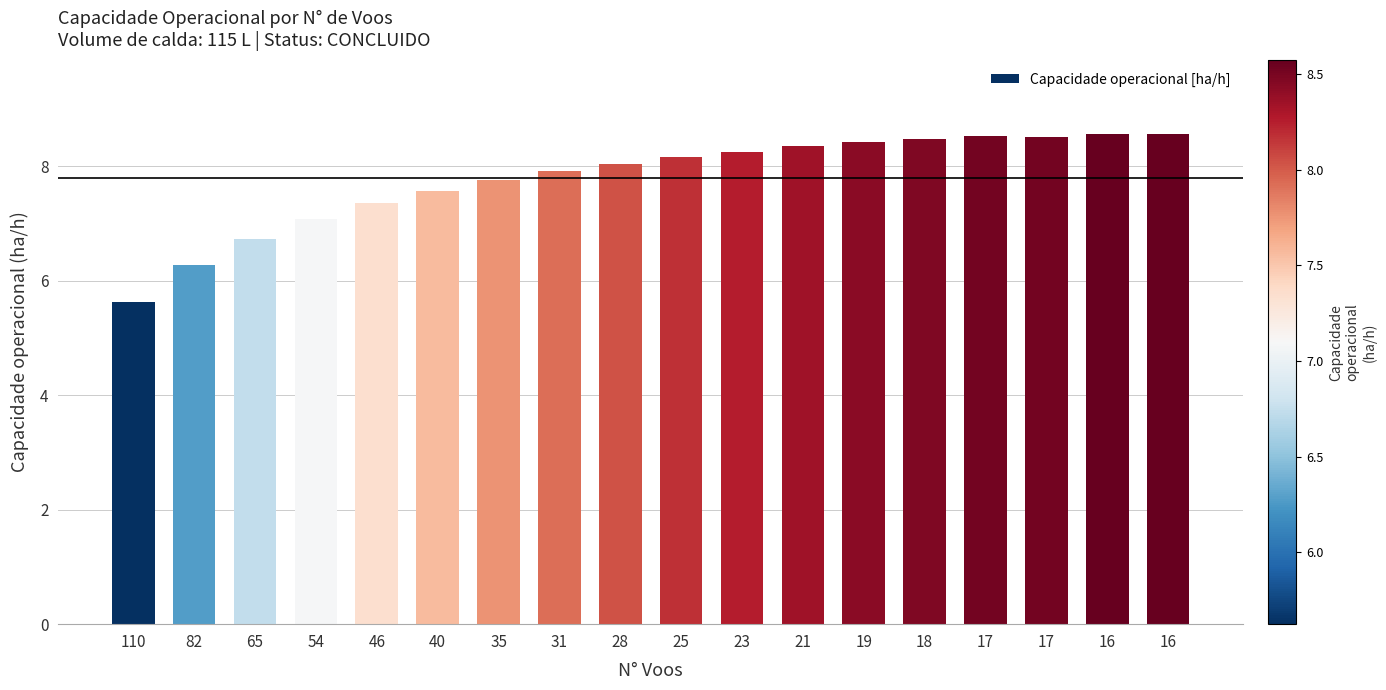

Rank the categories by value from lowest to highest.

110, 82, 65, 54, 46, 40, 35, 31, 28, 25, 23, 21, 19, 18, 17, 17, 16, 16